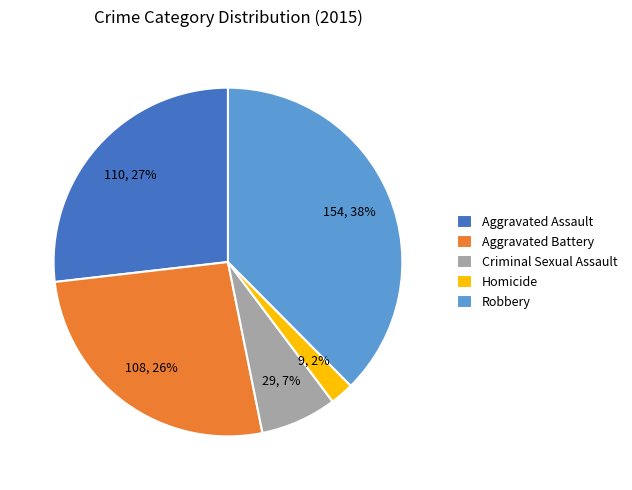

Which category has the biggest portion of the pie?

Robbery